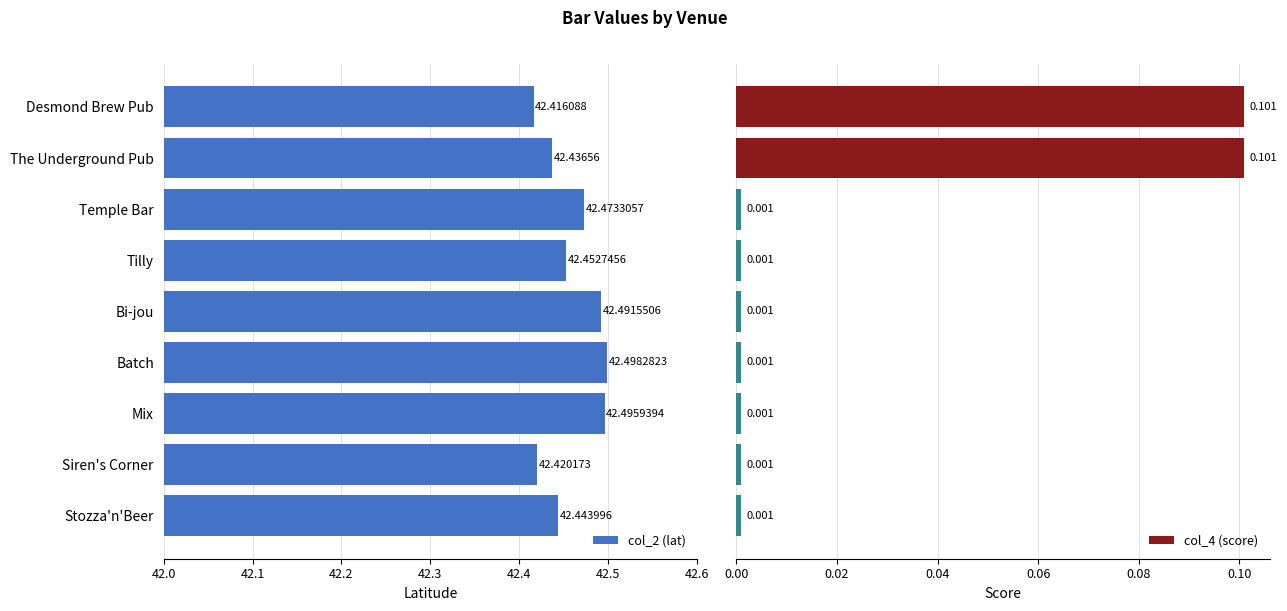

What is the sum of all col_2 (lat) values?

382.1